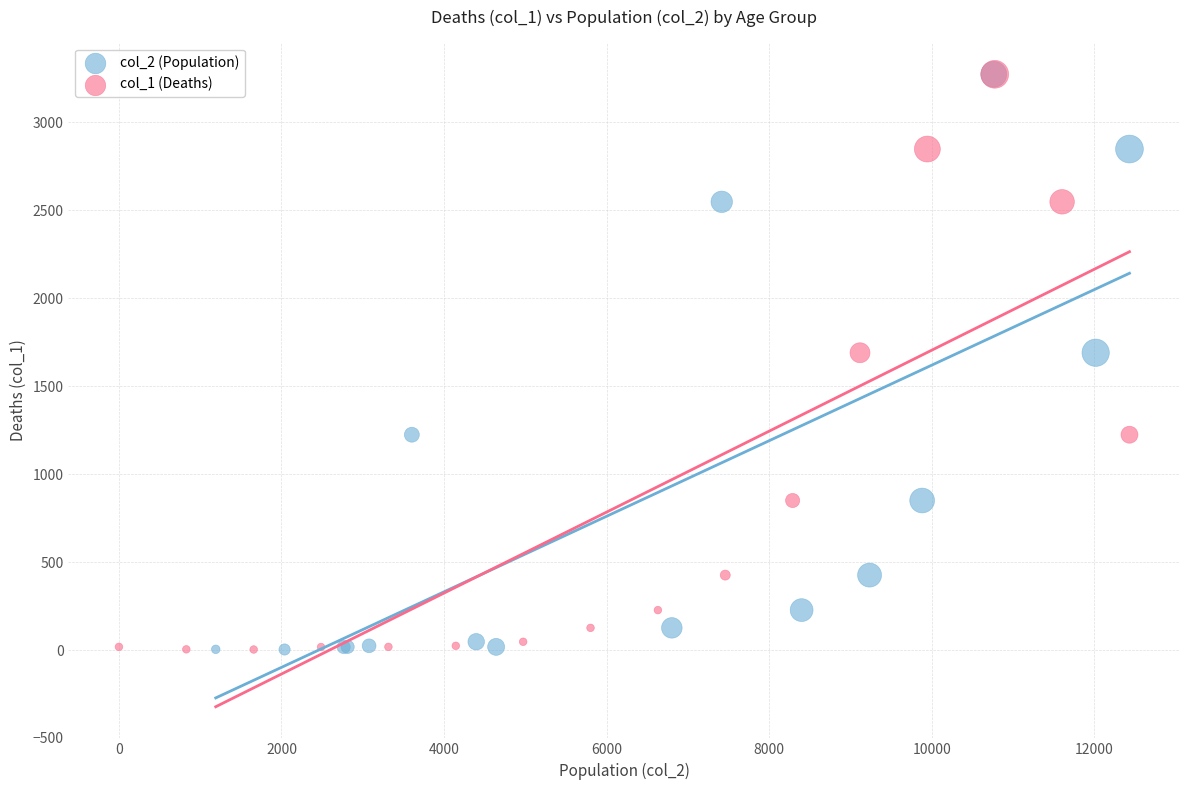

What are all the series names shown in the legend?

col_2 (Population), col_1 (Deaths)